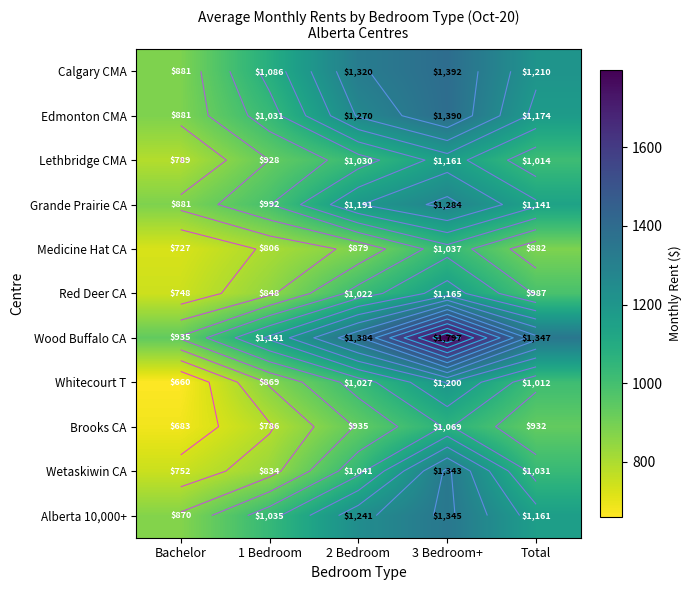

The value of Grande Prairie CA at Total is 250. True or false?

False